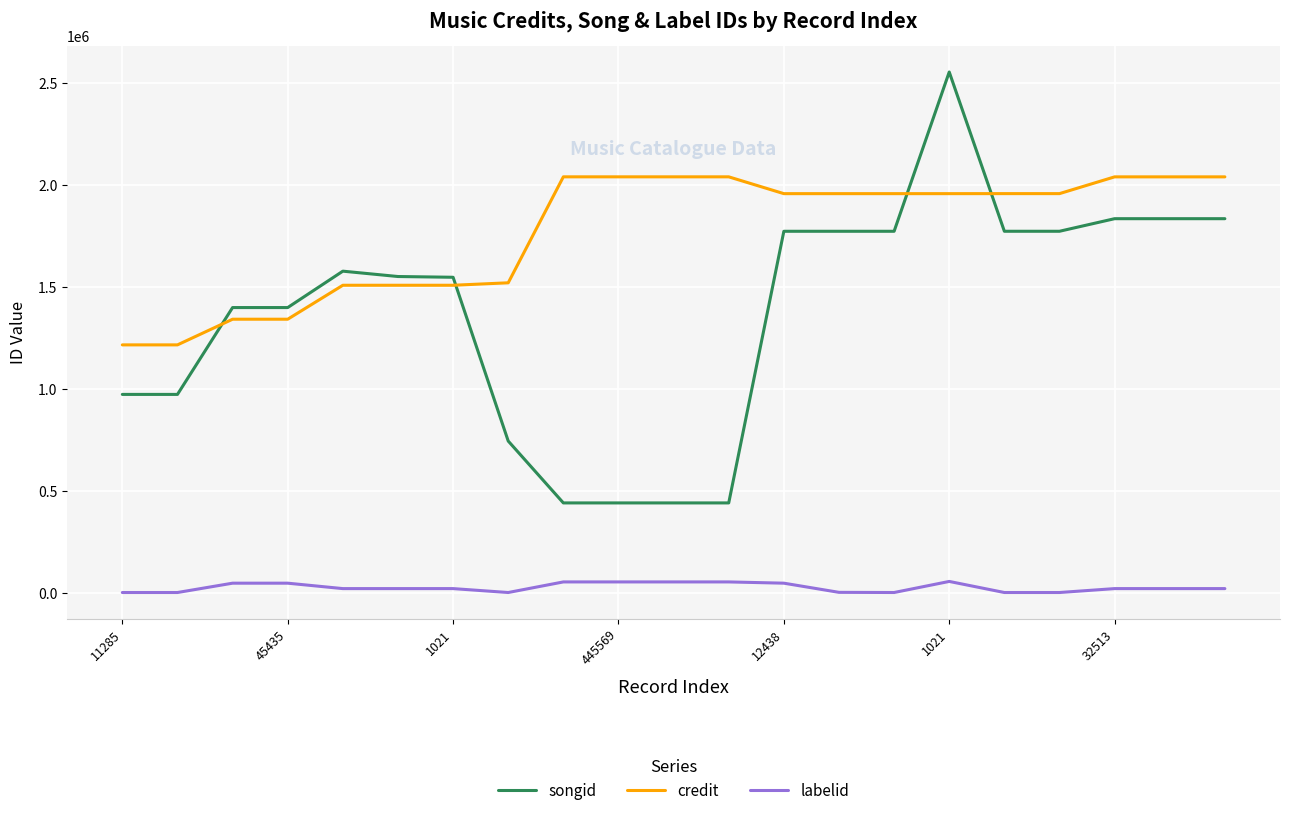

What is the maximum value shown in the chart?

2555613